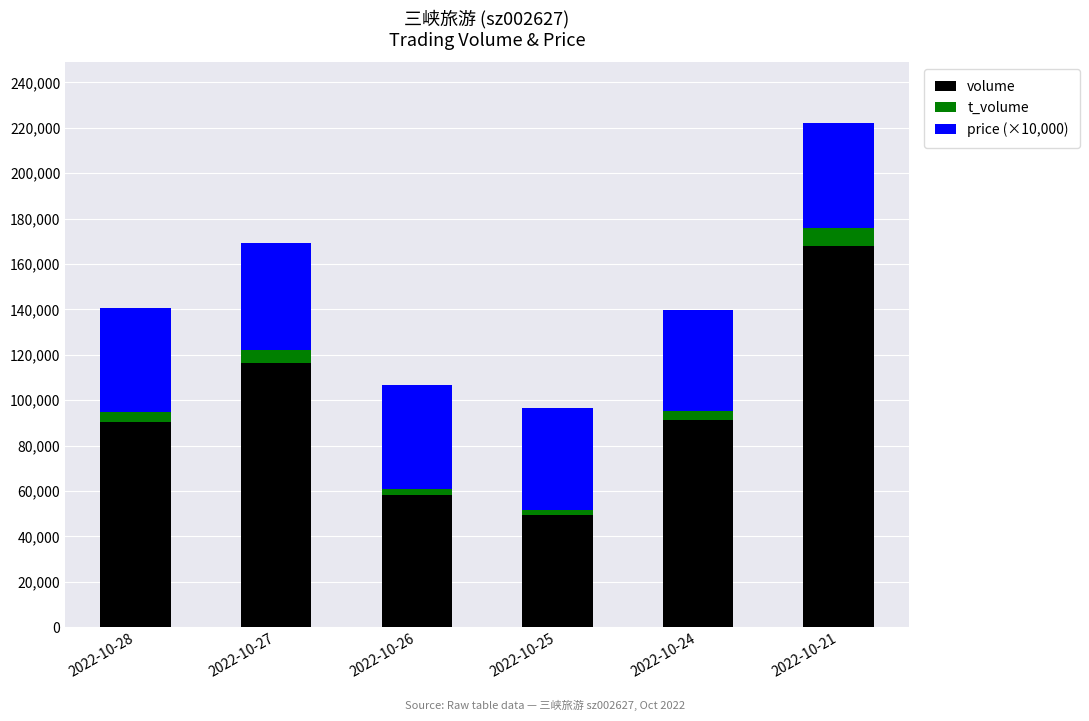

What is the difference between the maximum and minimum values in the volume series?

118512